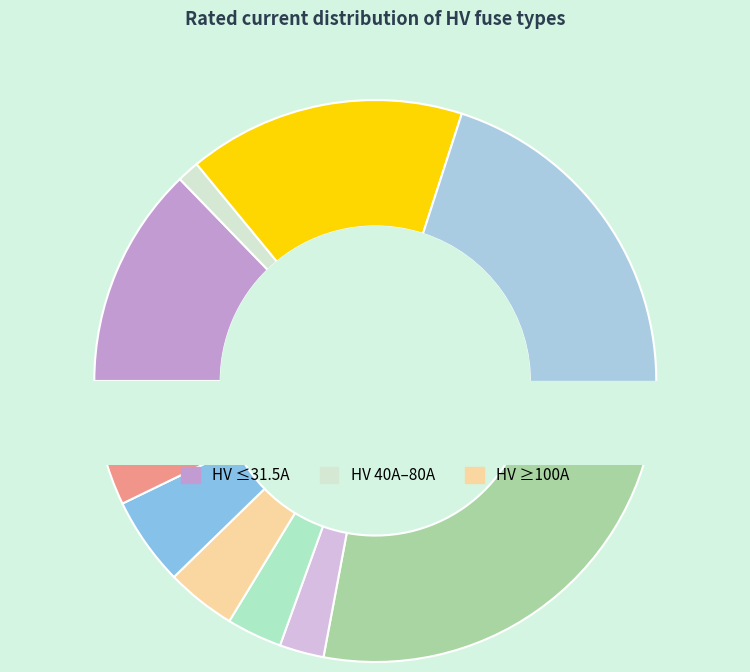

What is the total percentage of HV 100A and HV 6.3A?

13.6%